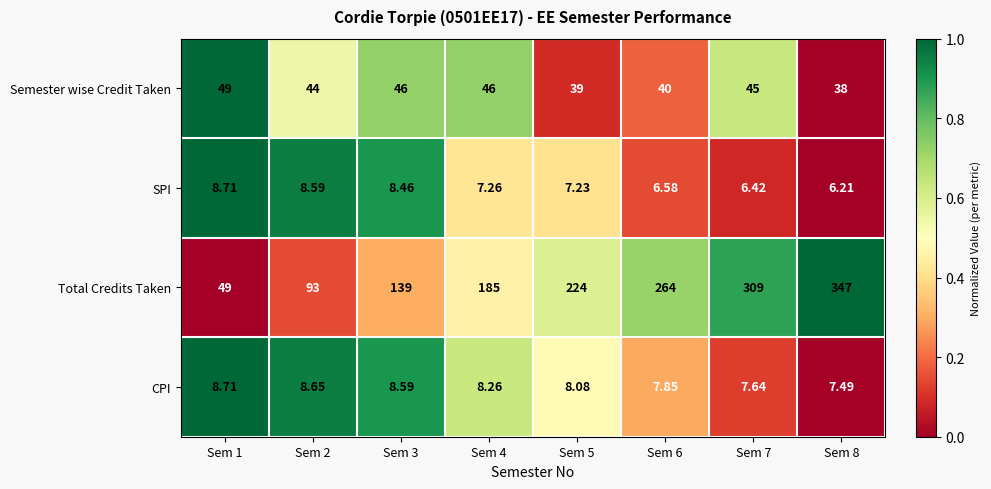

Which series has the largest range (max minus min)?

Total Credits Taken